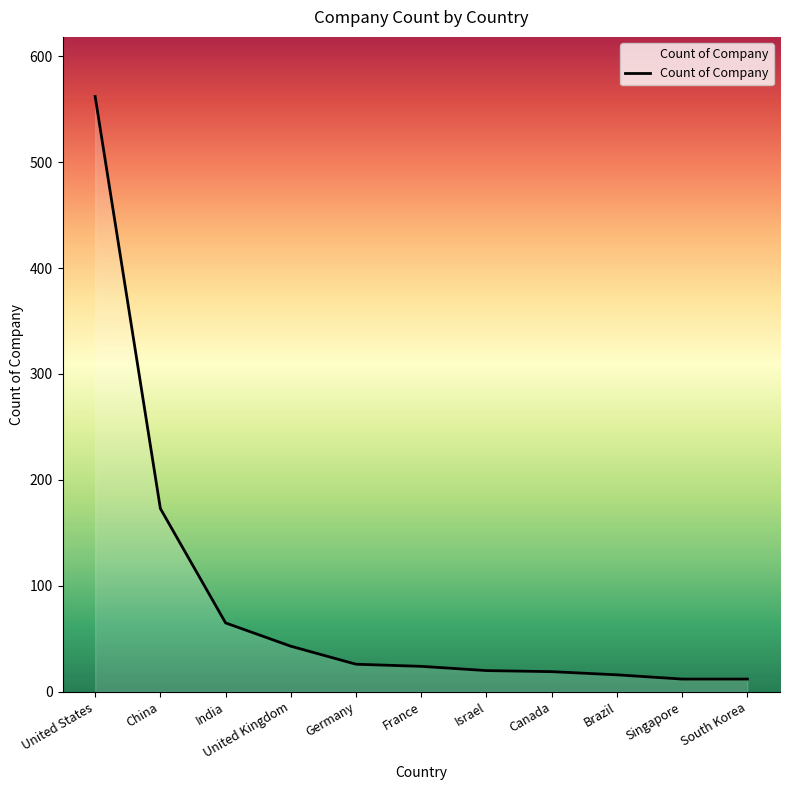

What is the maximum value shown in the chart?

562